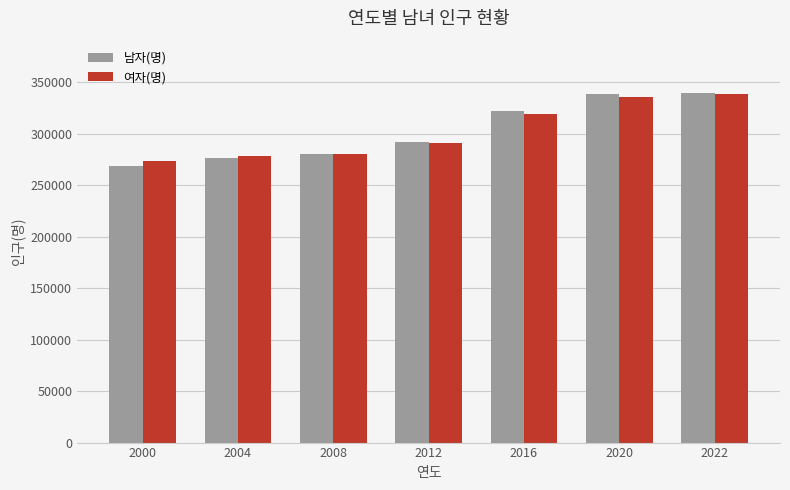

Read the 여자(명) value at 2000, to the nearest 100.

273200